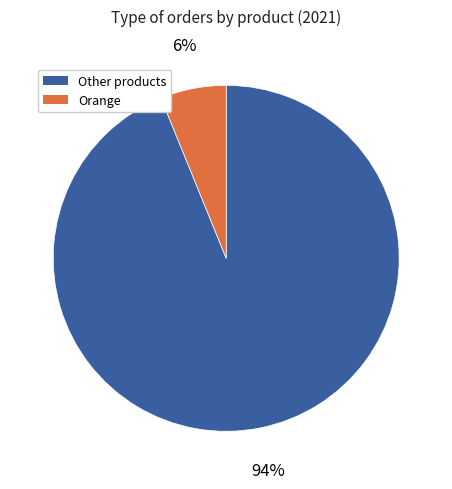

Is there any slice that represents more than half of the pie?

Yes